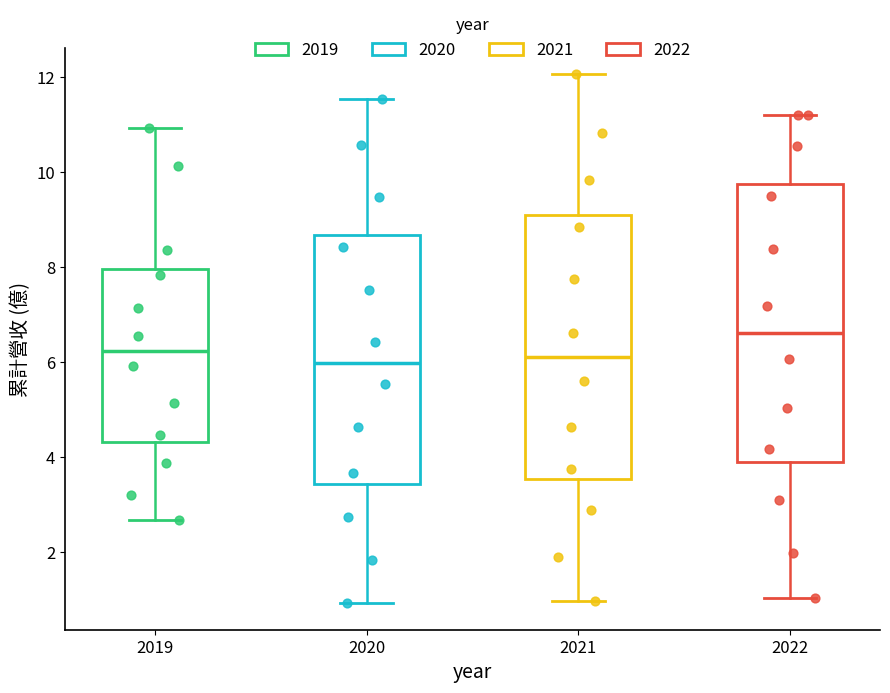

Reading left to right, transcribe this box plot: for each box, give where its median line is, the range the box spans, and where its two whiskers end, as read against the y-axis. The values are not printed on the chart, so give them approximately, as read against the axis.

2019: median 6.2, box 4.4 to 8.0, whiskers 2.6 to 11.0
2020: median 6.0, box 3.4 to 8.6, whiskers 1.0 to 11.6
2021: median 6.2, box 3.6 to 9.0, whiskers 1.0 to 12.0
2022: median 6.6, box 4.0 to 9.8, whiskers 1.0 to 11.2